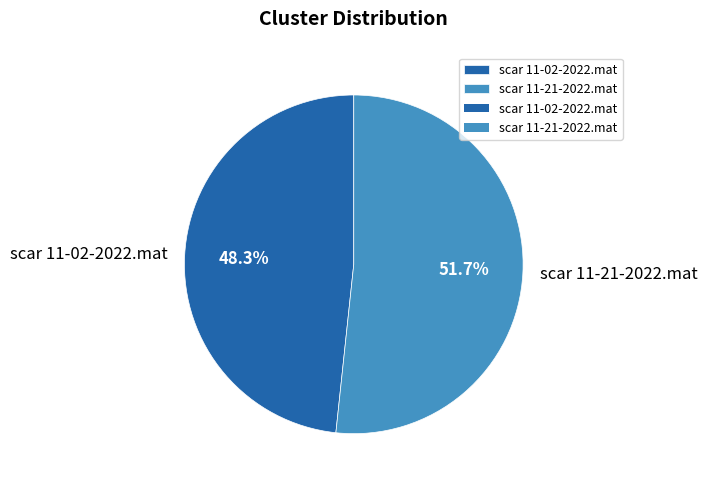

Which category has the biggest portion of the pie?

scar 11-21-2022.mat